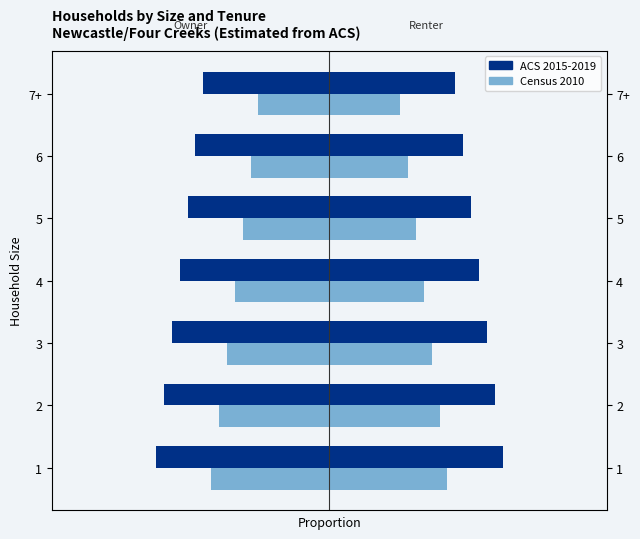

How many values in the ACS 2015-2019 series exceed -19?

3